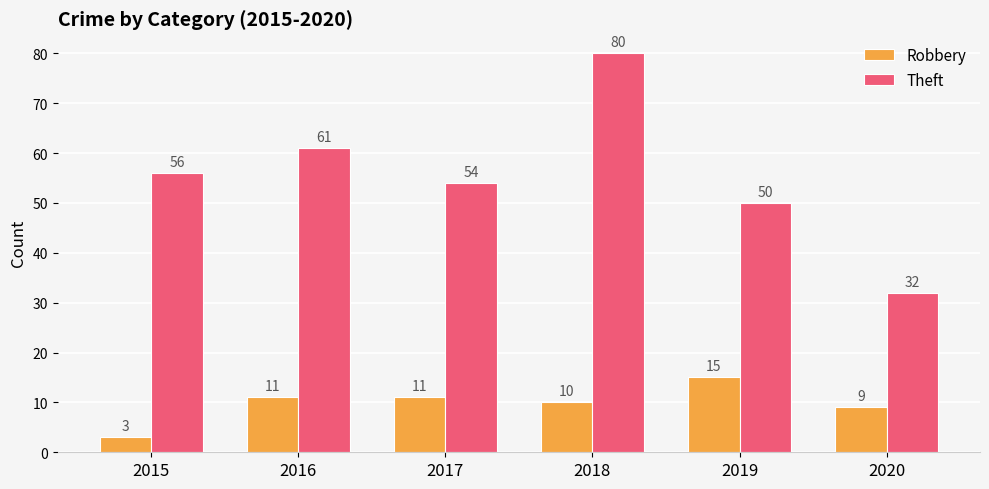

What is the total value across all series at 2020?

41